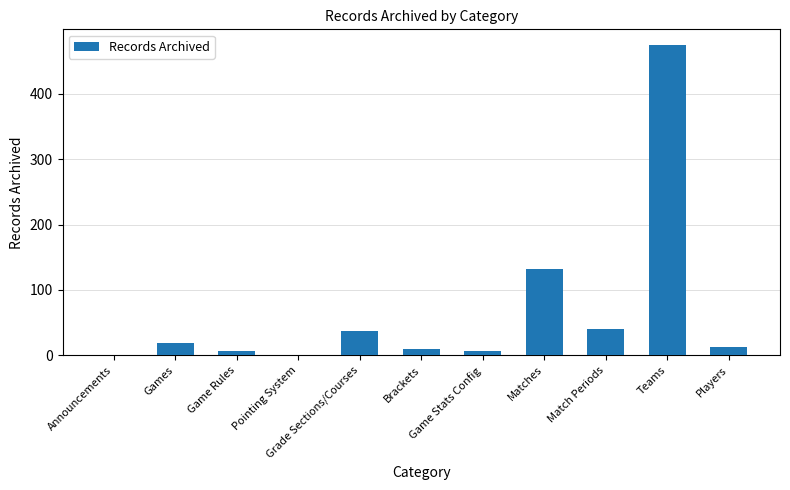

Is it true that the value at Brackets is 9?

True